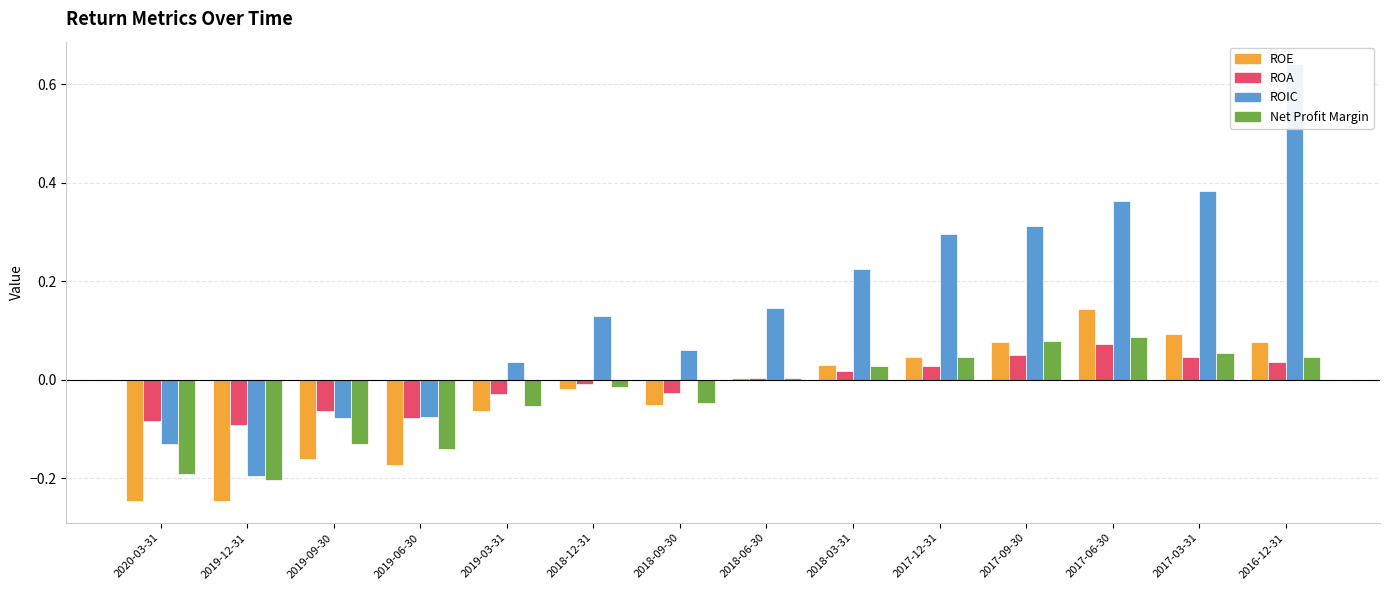

How many negative values does the ROE series have?

7